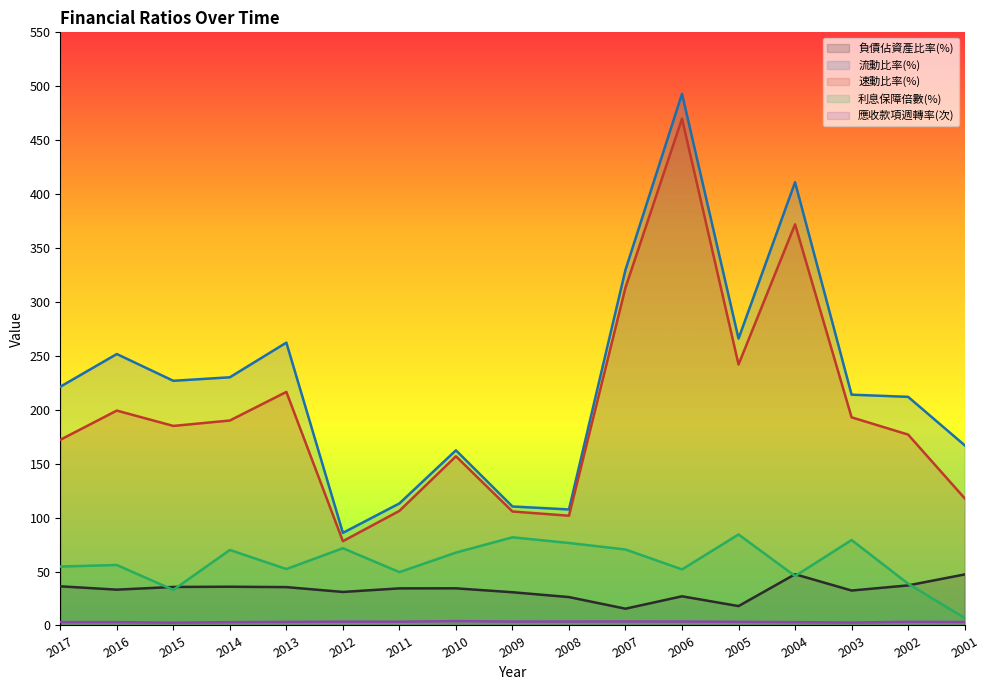

Reading left to right, list all the values displayed in this chart.

負債佔資產比率(%): 36.3	33.2	35.7	35.9	35.6	31.1	34.4	34.4	30.8	26.3	15.5	27.1	18.0	47.5	32.4	37.1	47.3
流動比率(%): 221.4	251.7	226.9	230.1	262.3	85.9	113.2	162.4	110.3	107.6	329.8	493.0	266.0	411.0	214.0	212.0	167.1
速動比率(%): 172.2	199.2	185.0	190.1	216.6	78.2	106.3	156.9	105.7	101.8	313.3	470.0	242.0	372.0	193.0	177.0	118.0
利息保障倍數(%): 54.6	56.1	33.0	70.0	52.3	71.6	49.5	67.5	81.7	76.5	70.4	52.0	84.4	45.9	79.2	38.7	7.0
應收款項週轉率(次): 3.1	3.1	2.6	3.1	3.3	3.5	3.5	4.1	3.6	3.6	3.7	3.6	3.4	3.1	2.7	3.4	3.2